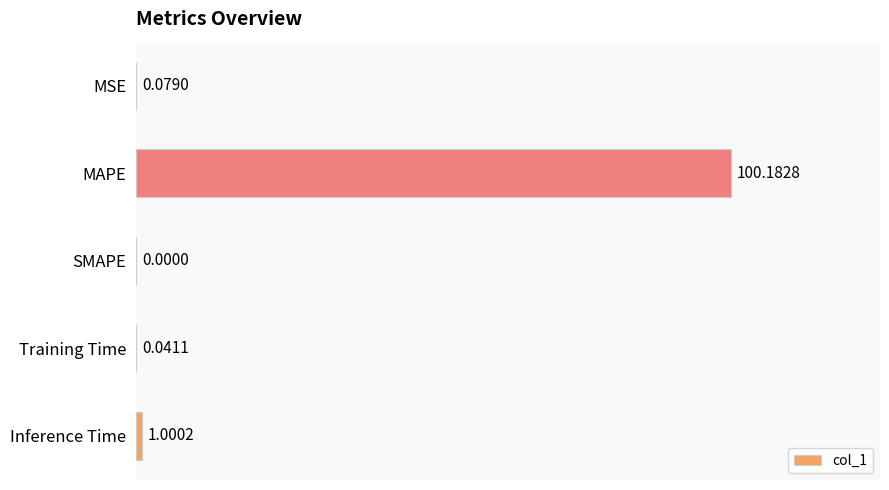

What is the sum of all values?

101.3